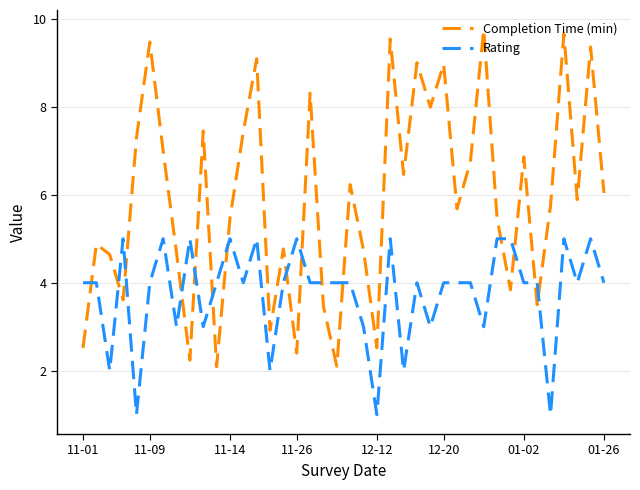

Which series has the largest total across all categories?

Completion Time (min)